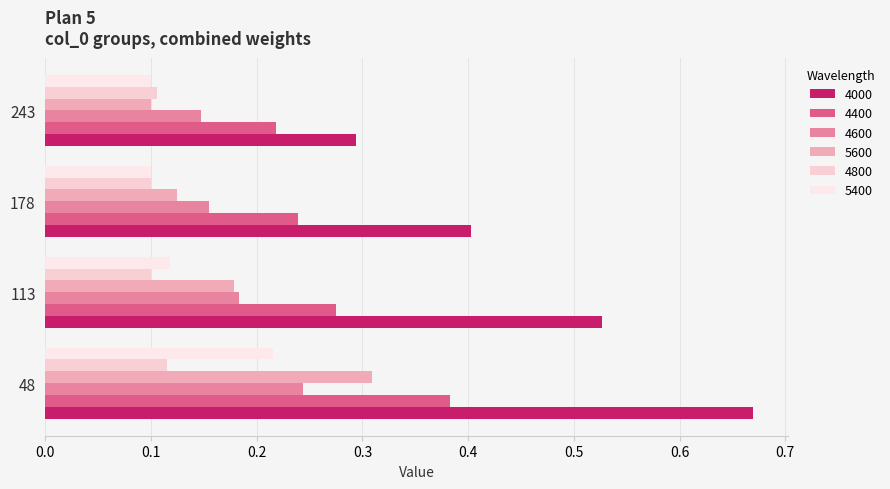

The 5600 series shows 0.1 at 178. True or false?

True